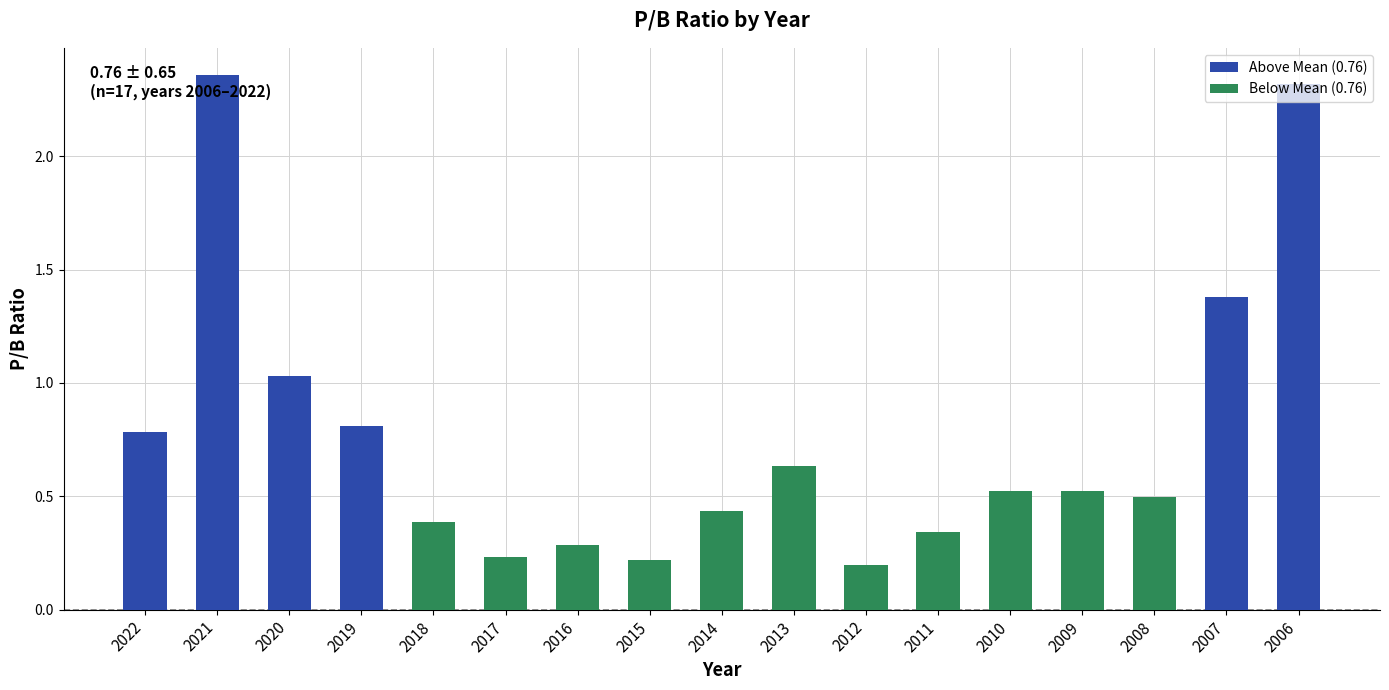

Read the value at 2012.

0.2